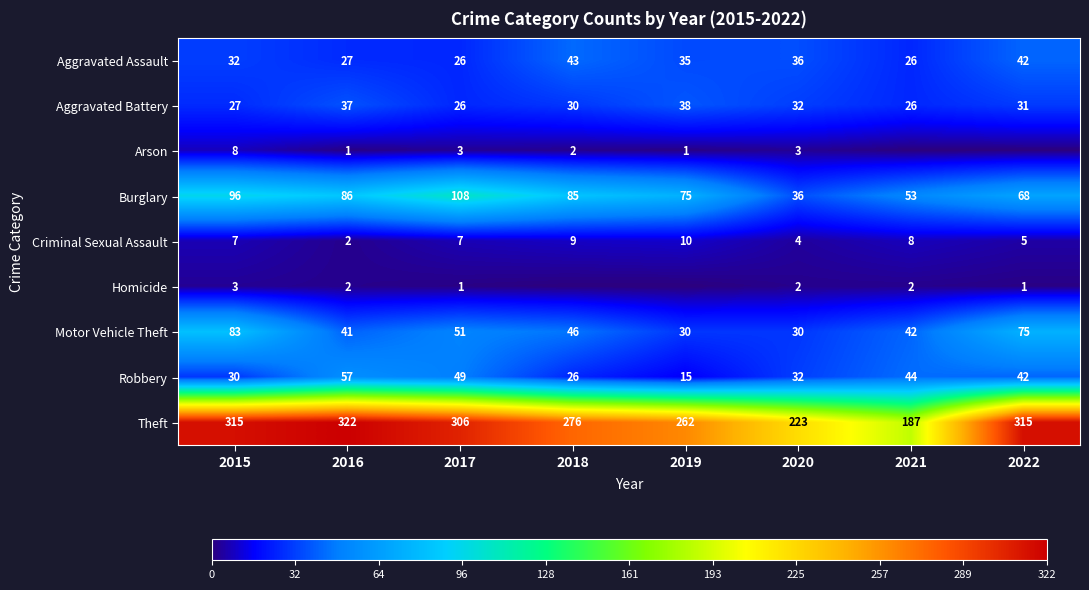

At which category is the sum across all series the highest?

2015